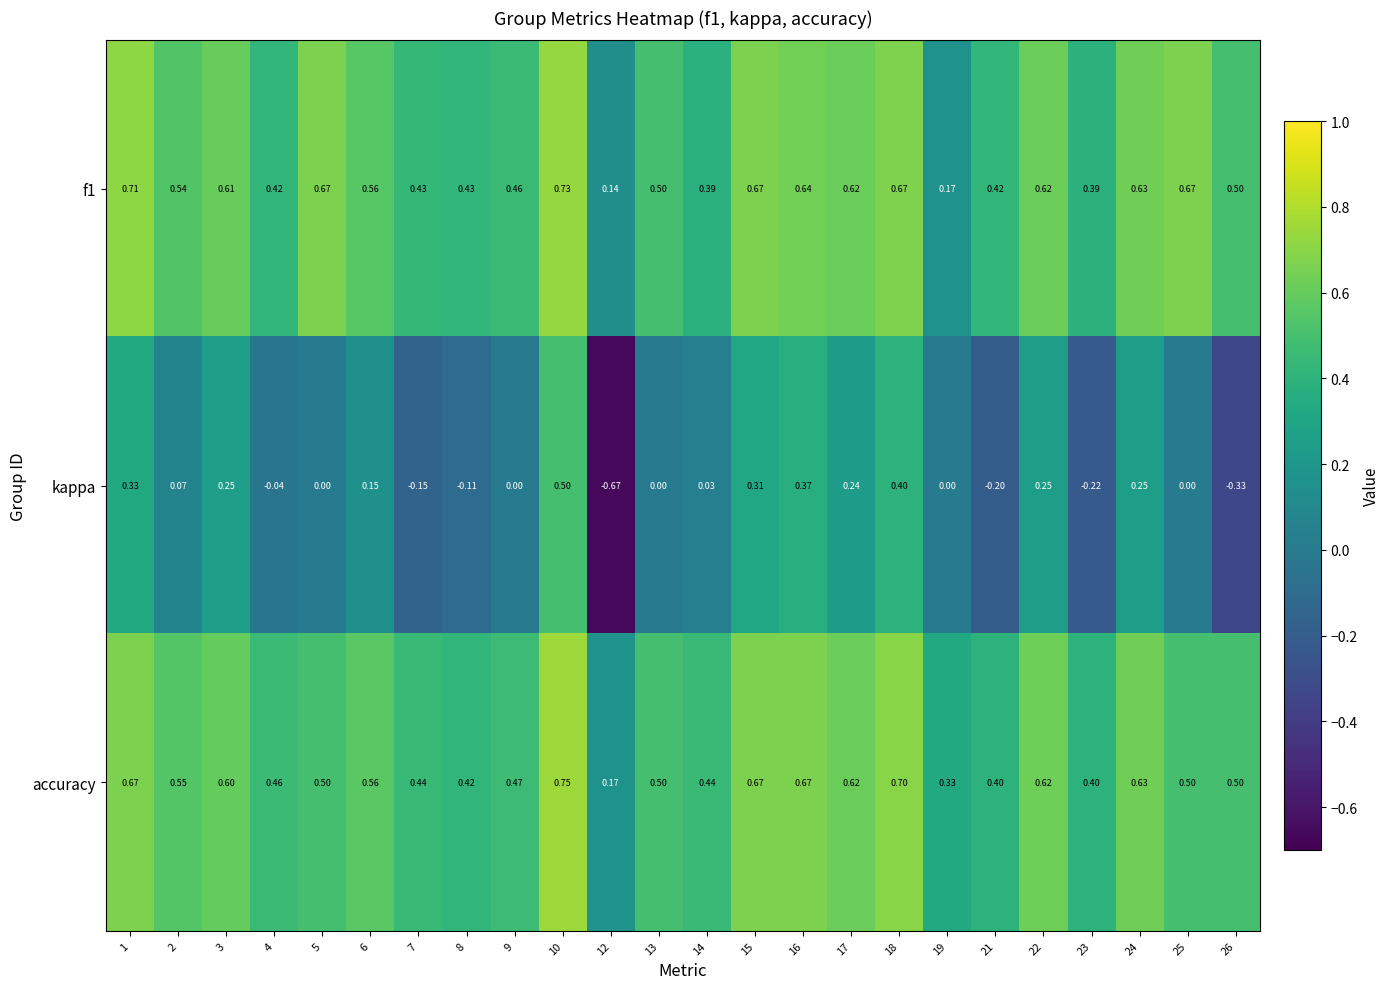

Which series has the widest spread of values?

kappa